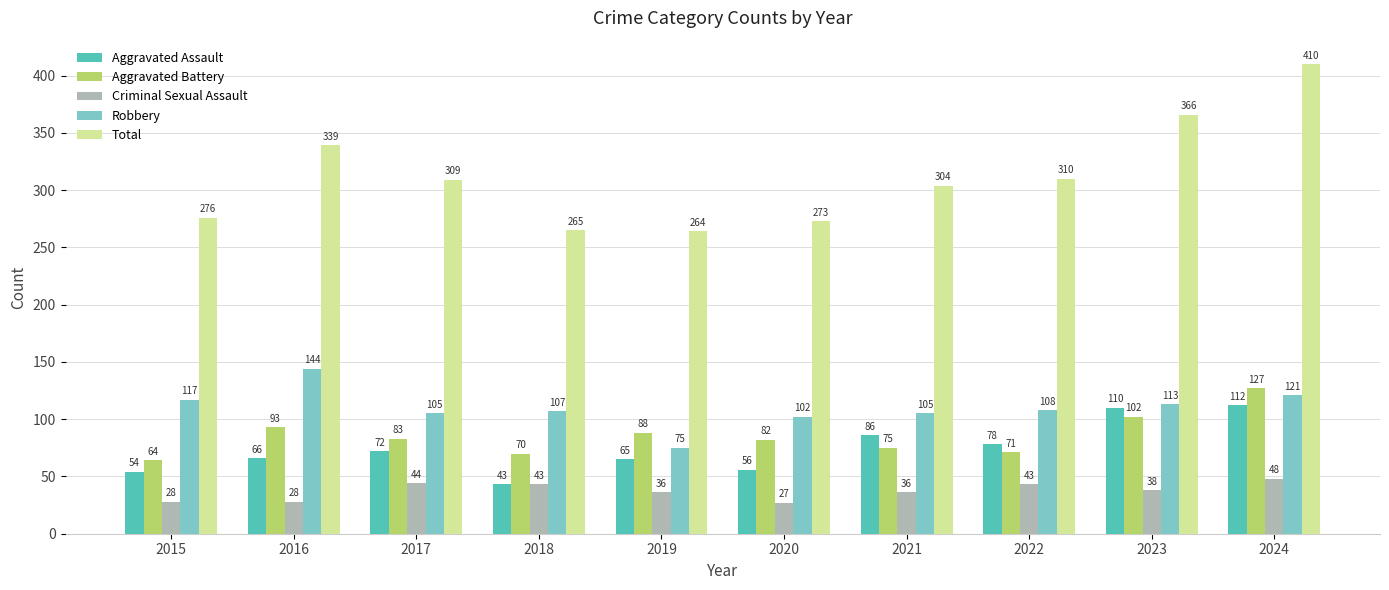

Reading left to right, extract all data points from this chart.

Aggravated Assault: 54	66	72	43	65	56	86	78	110	112
Aggravated Battery: 64	93	83	70	88	82	75	71	102	127
Criminal Sexual Assault: 28	28	44	43	36	27	36	43	38	48
Robbery: 117	144	105	107	75	102	105	108	113	121
Total: 276	339	309	265	264	273	304	310	366	410